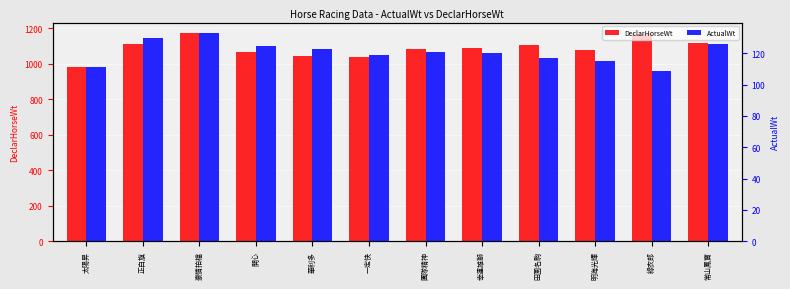

What are all the series names shown in the legend?

DeclarHorseWt, ActualWt